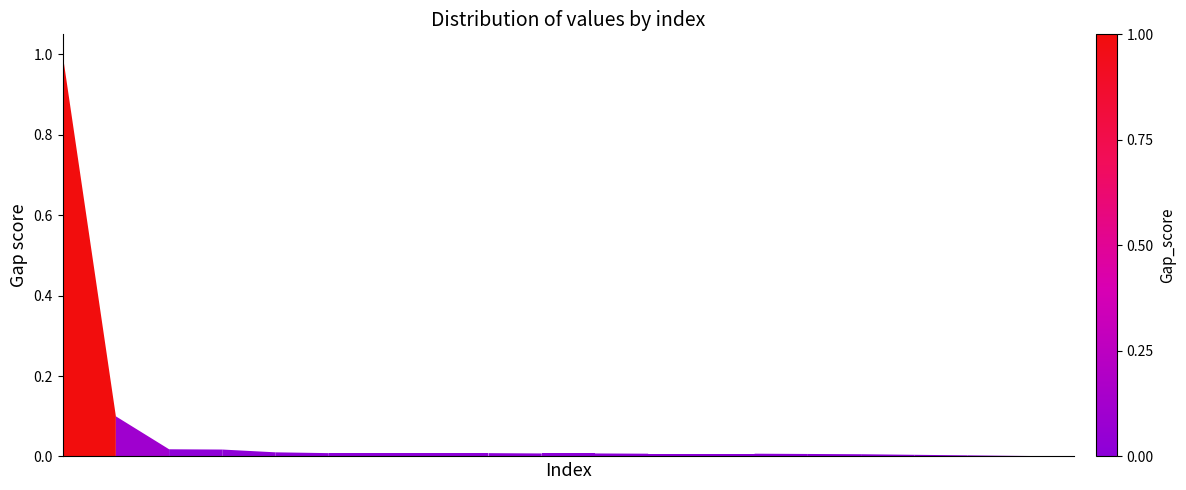

How many lines are shown in the chart?

1